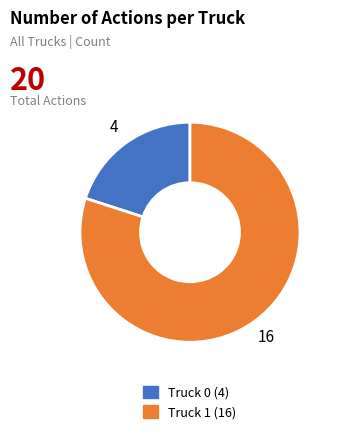

Which has a higher value, Truck 1 or Truck 0?

Truck 1